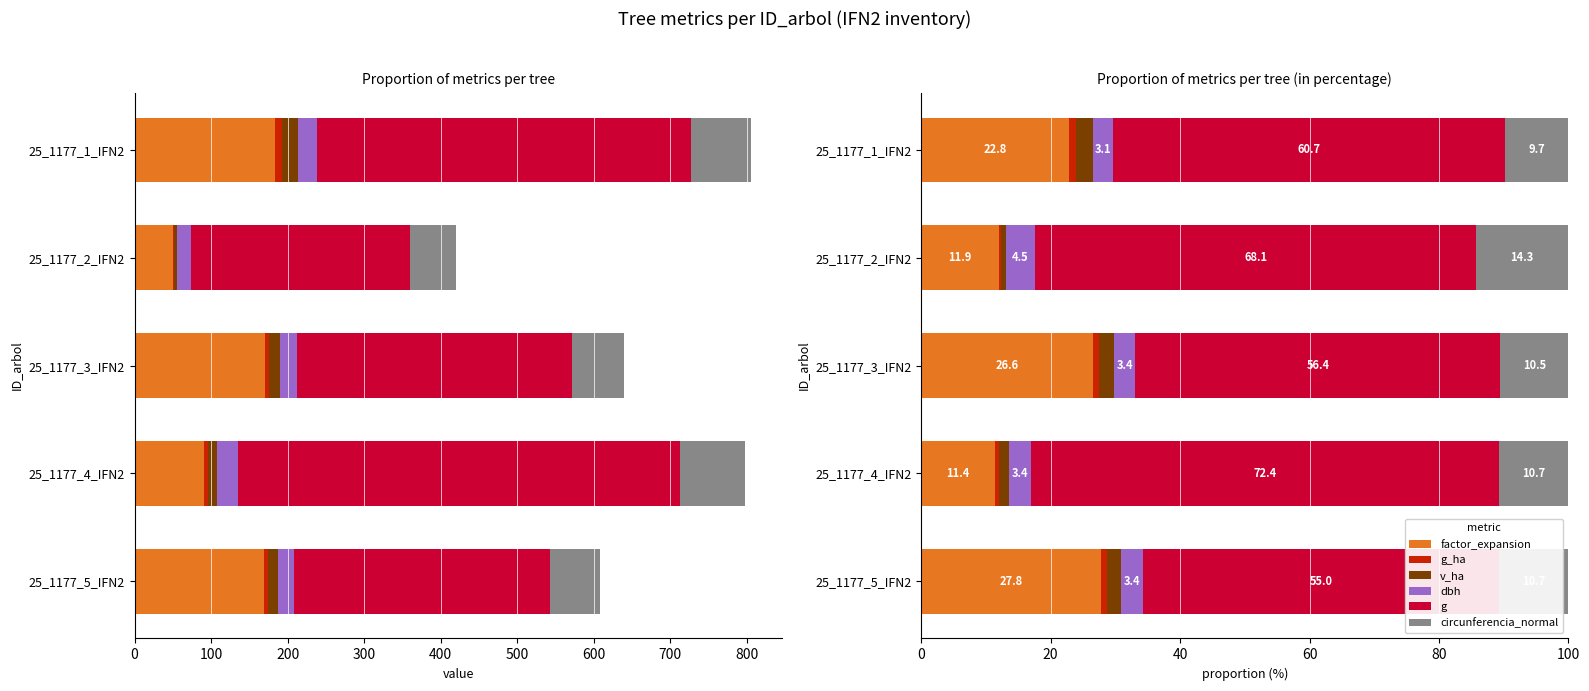

Are the bars horizontal?

Yes